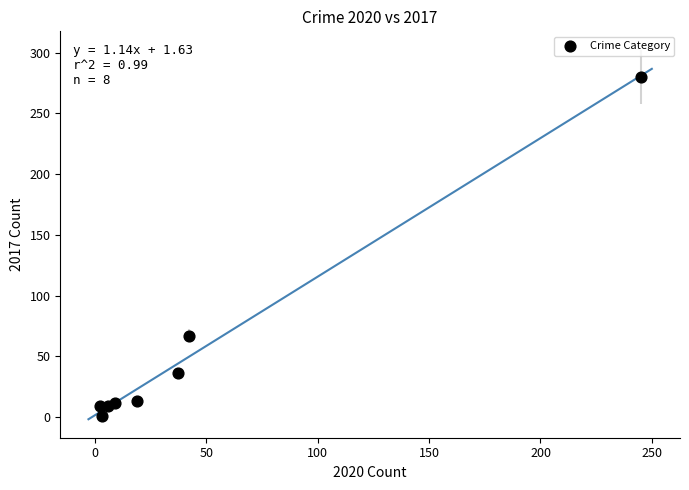

What is the average X value?

45